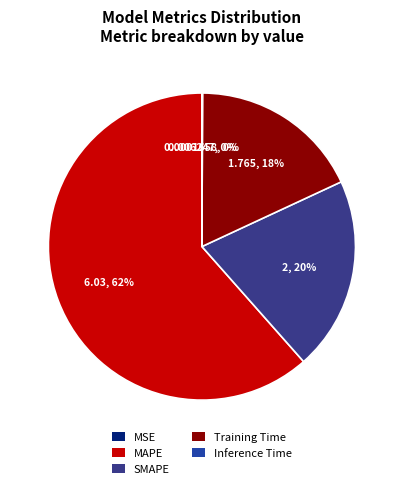

To the nearest percent, what percentage of the pie is MAPE?

62%